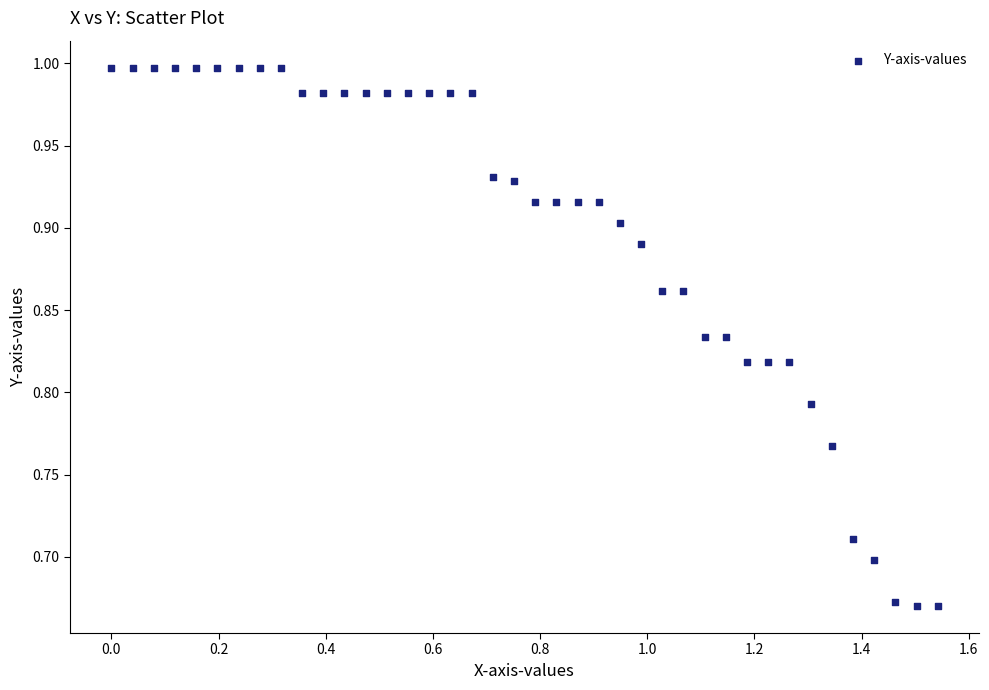

What is the range of Y values (max minus min)?

0.3